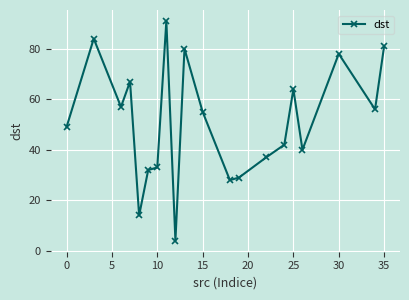

What is the maximum value shown in the chart?

91